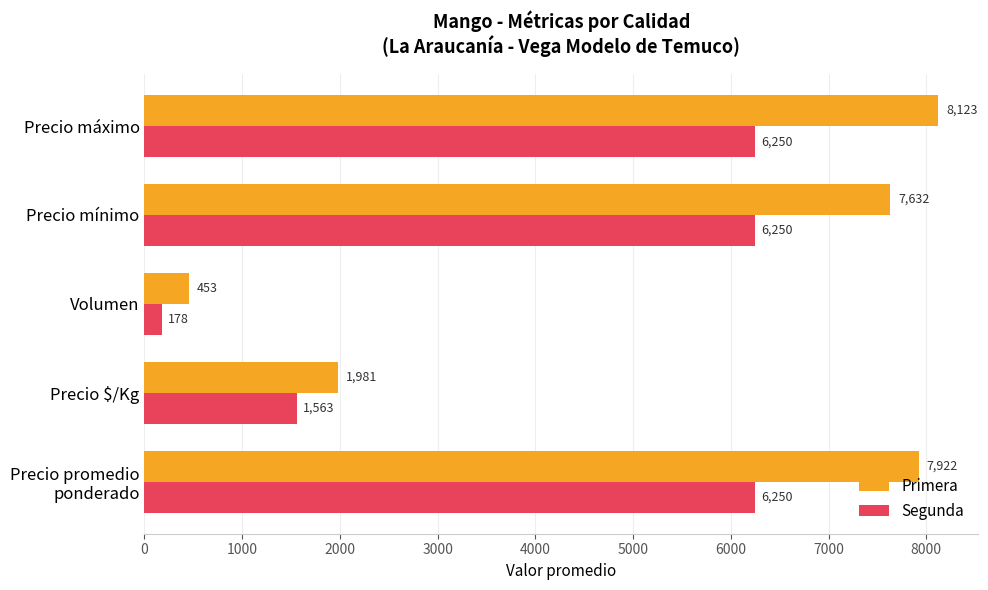

Which series has the widest spread of values?

Primera